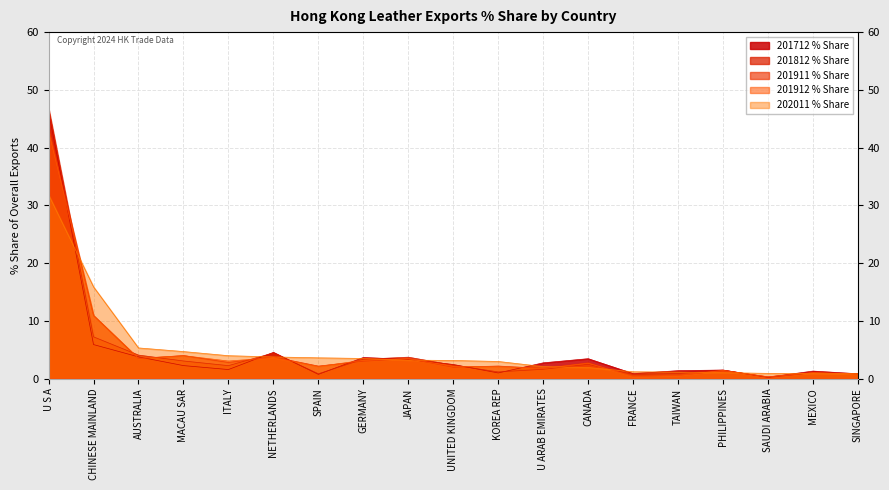

Where is the first local maximum for 201911 % Share?

MACAU SAR